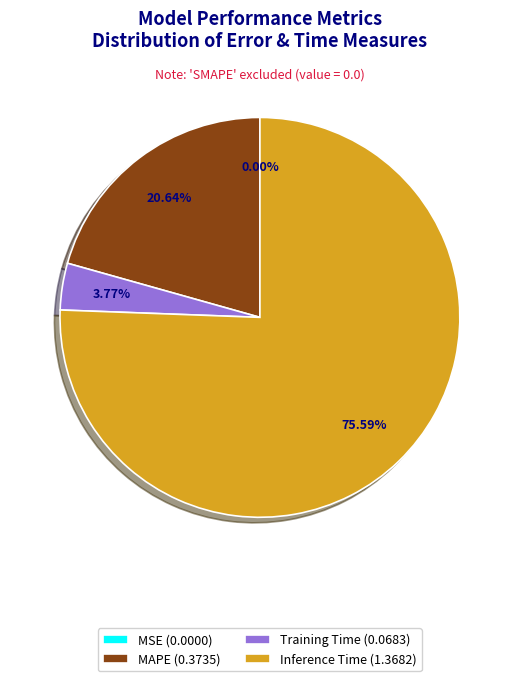

Which has a higher value, MAPE (0.3735) or Training Time (0.0683)?

MAPE (0.3735)